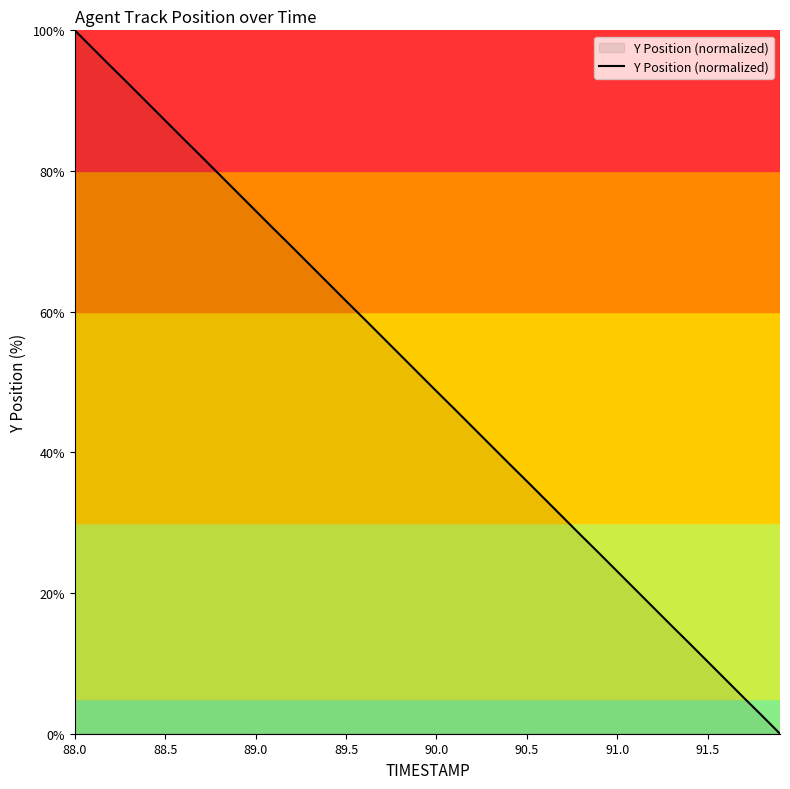

True or false: there are more than 2 points higher than both neighbors.

False